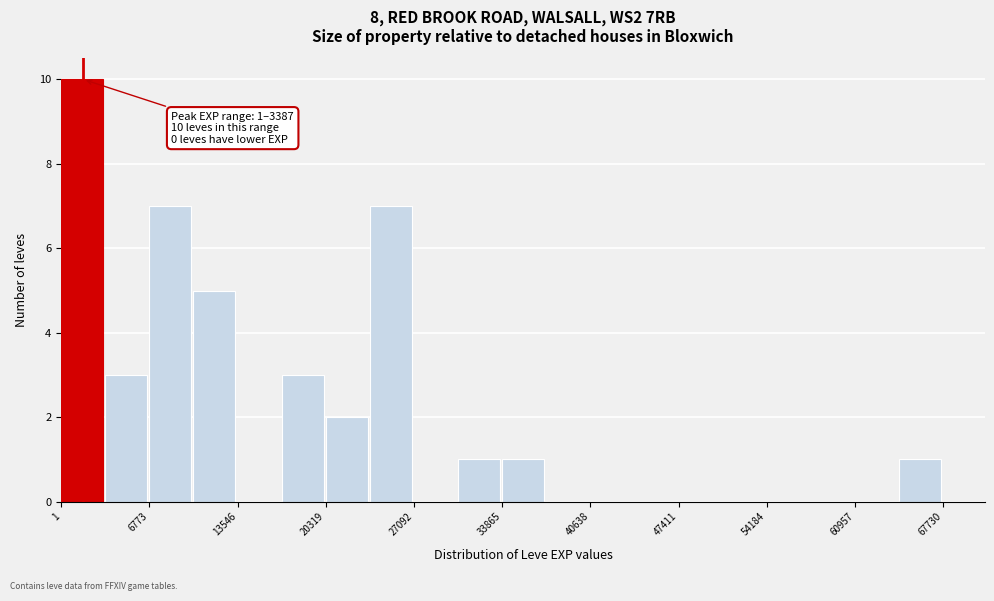

Read against the x-axis, roughly where is the centre of the tallest bar?

2000